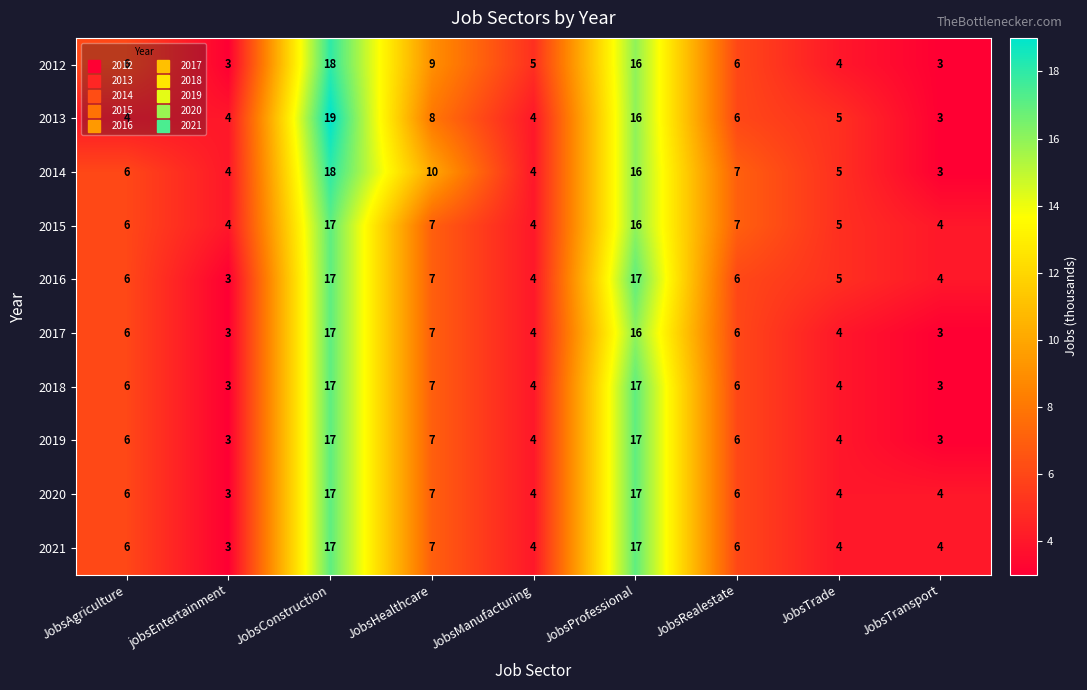

The value of 2013 at JobsAgriculture is 4. True or false?

True